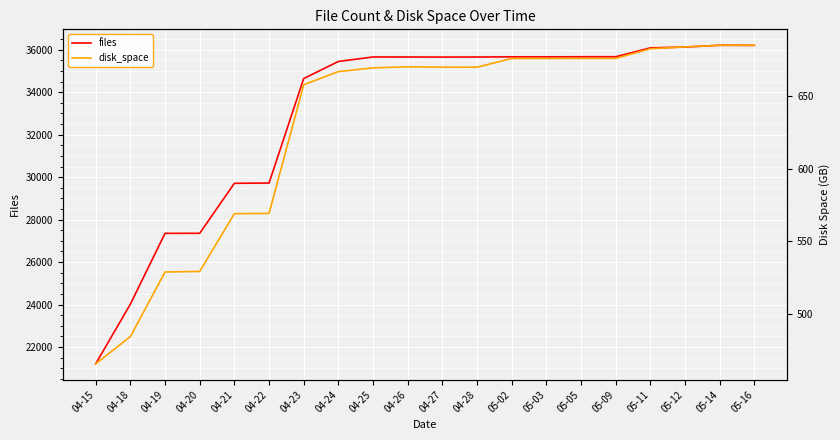

The value of disk_space at 04-24 is 667.0. True or false?

True